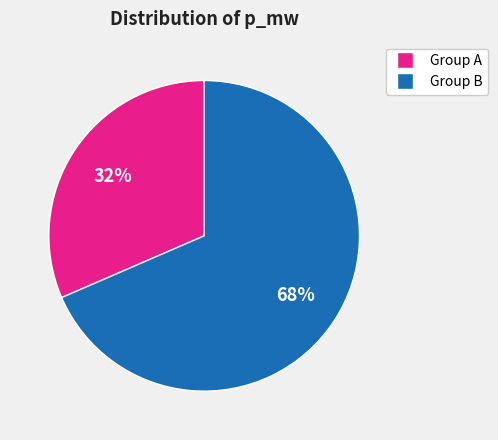

To the nearest percent, what is the average slice percentage?

50%